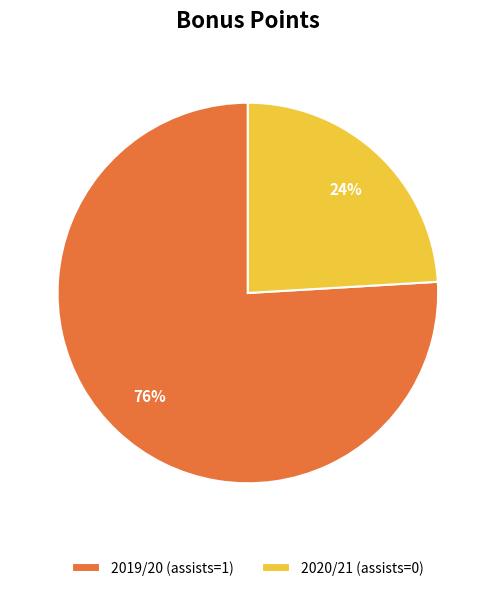

To the nearest percent, what percentage of the pie is 2020/21 (assists=0)?

24%